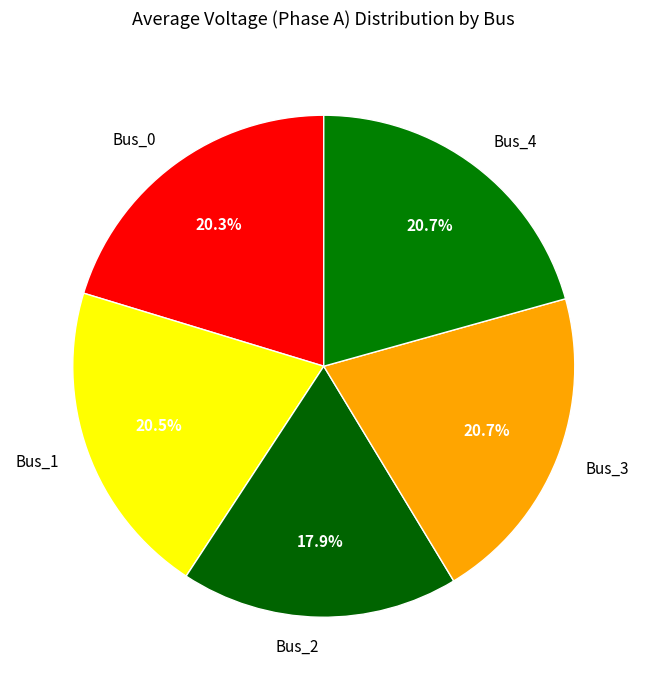

What is the smallest slice in the pie chart?

Bus_2